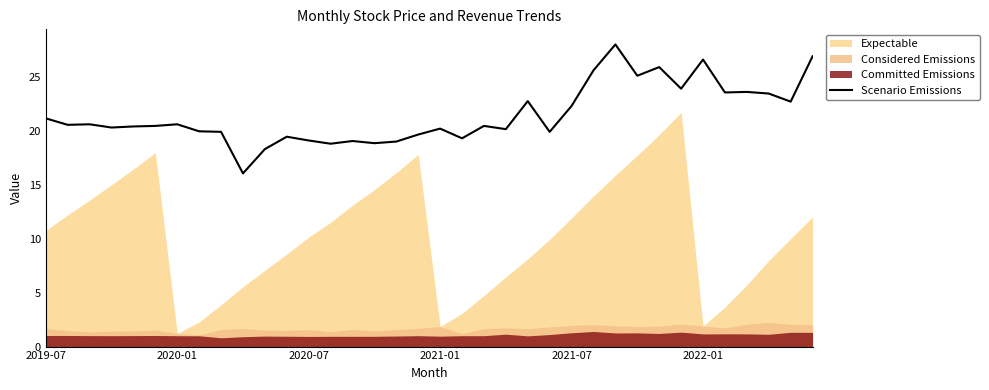

Between 27 and 14, which is larger?

27